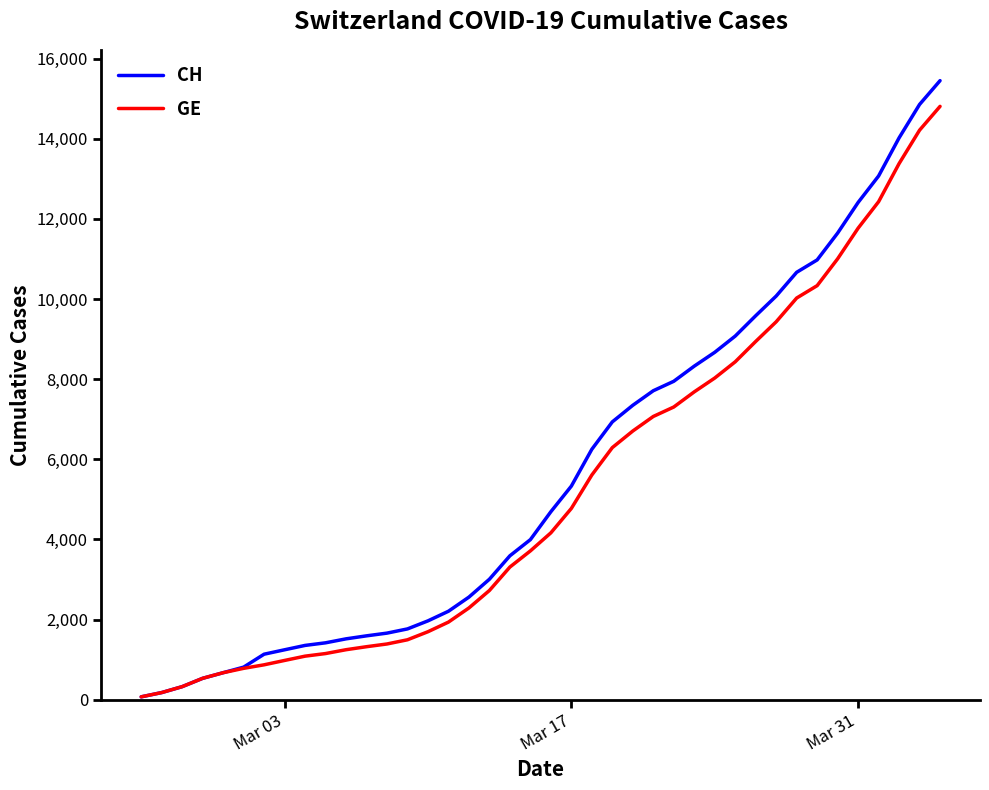

What are all the series names shown in the legend?

CH, GE